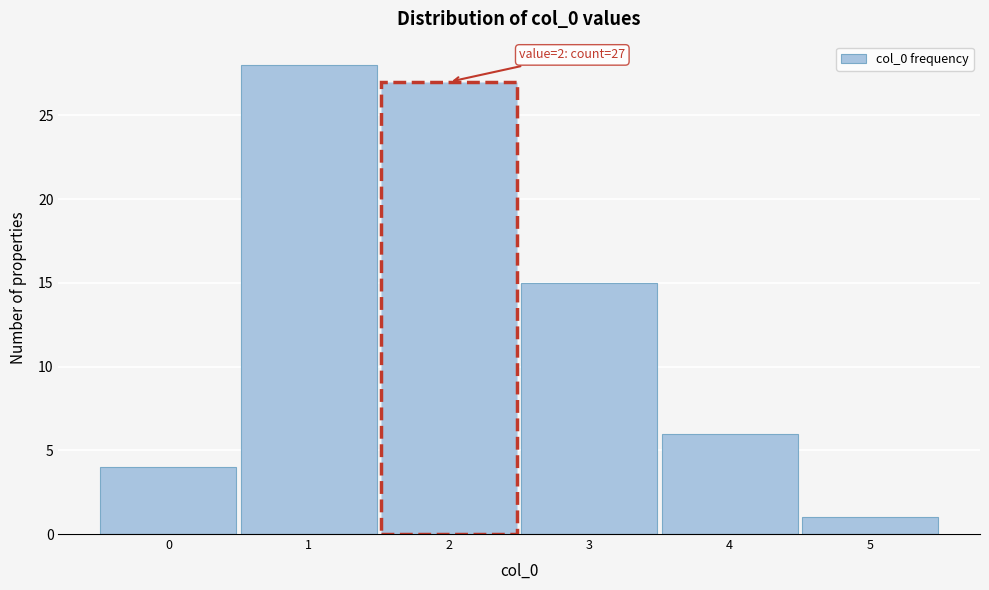

Which range on the x-axis has the tallest bar?

0.5 to 1.5